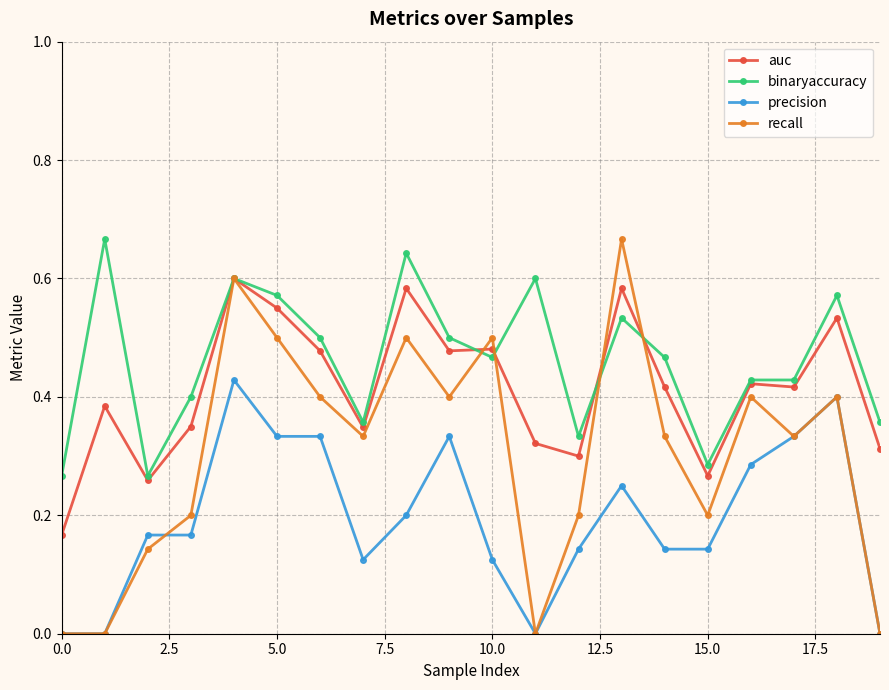

Which series has the largest total across all categories?

binaryaccuracy